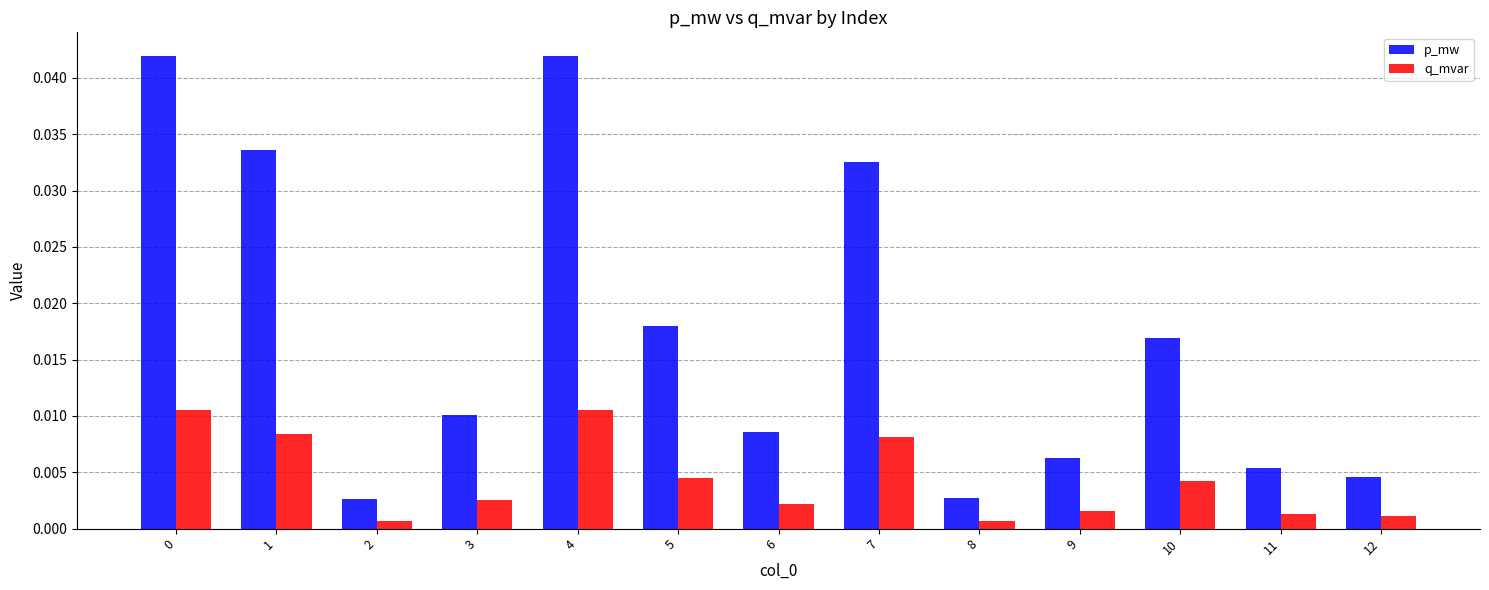

At how many categories does at least one series exceed 0?

13